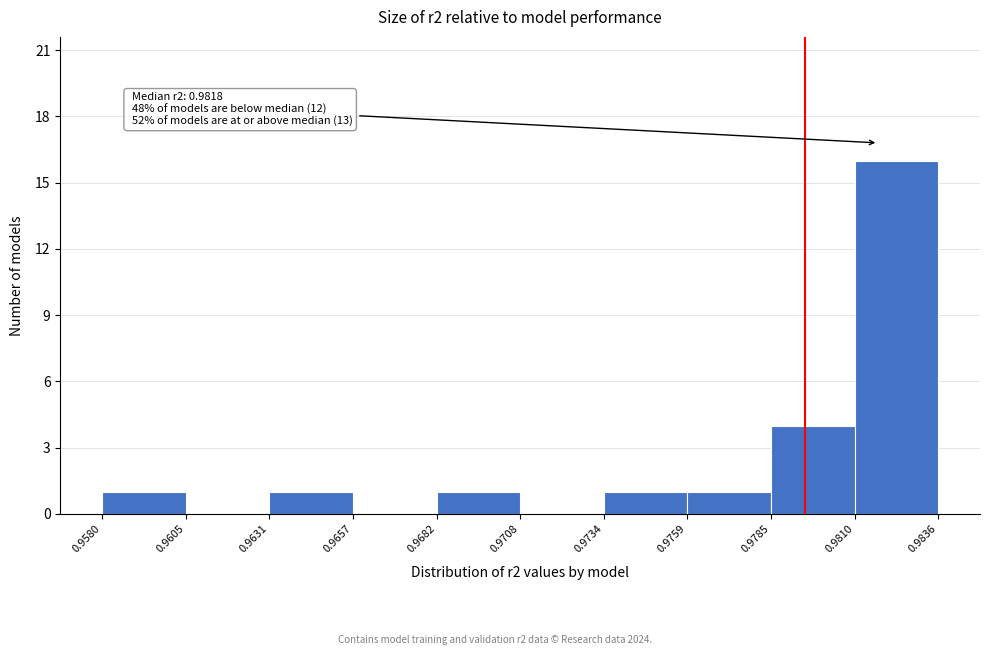

Which range on the x-axis has the tallest bar?

0.9810 to 0.9836